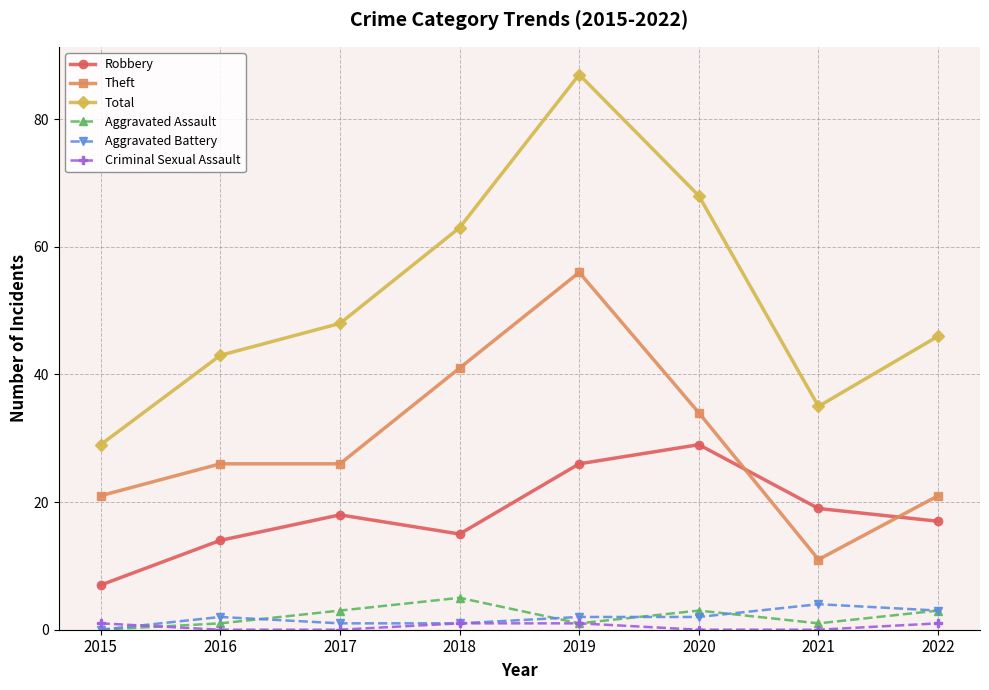

What are all the series names shown in the legend?

Robbery, Theft, Total, Aggravated Assault, Aggravated Battery, Criminal Sexual Assault